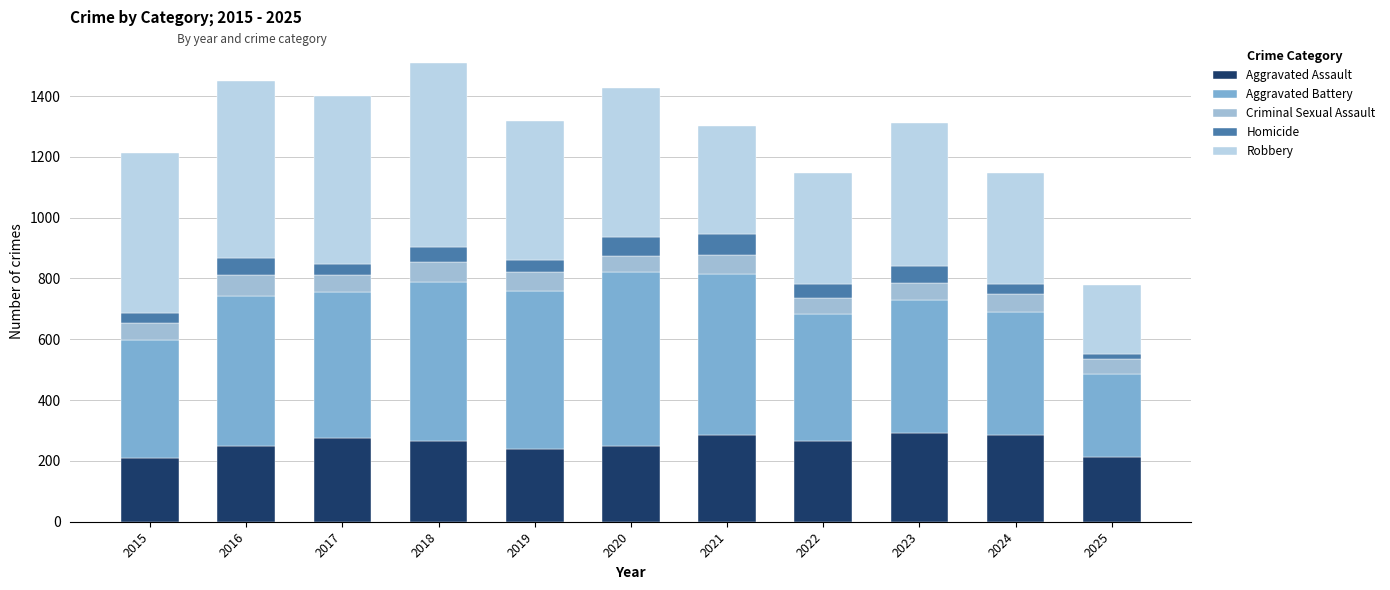

Rank the series by their maximum value, from highest to lowest.

Robbery, Aggravated Battery, Aggravated Assault, Criminal Sexual Assault, Homicide